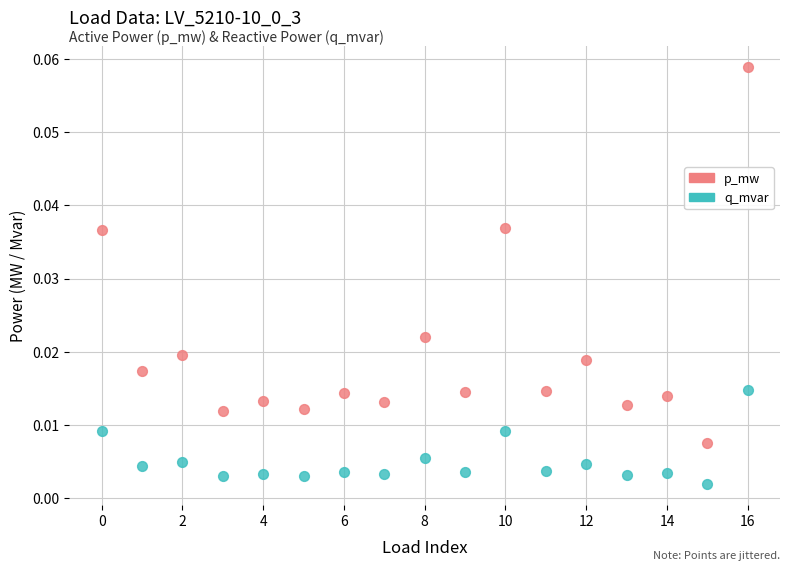

Which series reaches the maximum Y coordinate?

p_mw